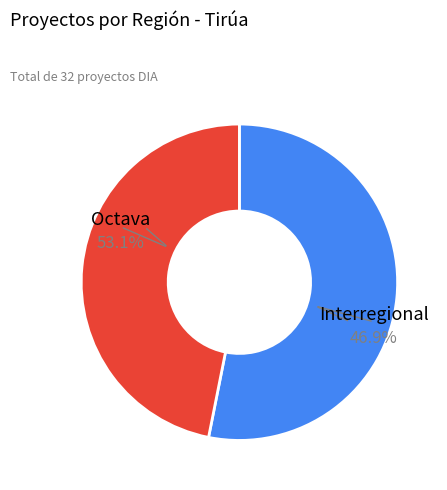

What is the smallest slice in the pie chart?

Interregional